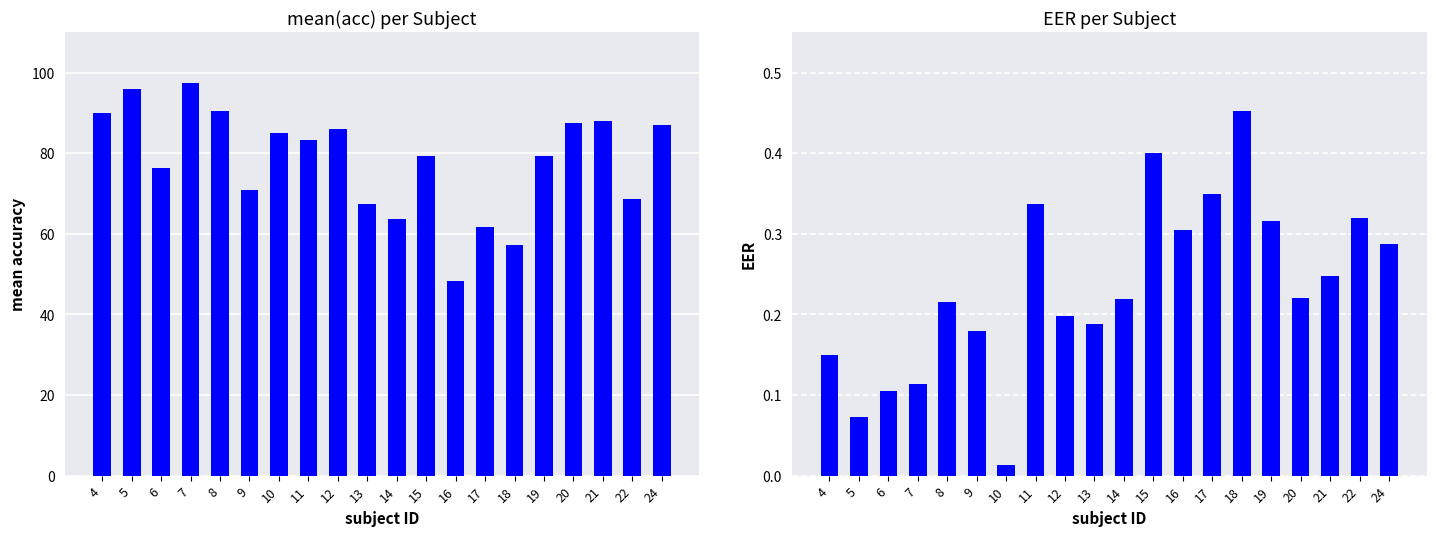

What is the average value of the EER series?

0.2